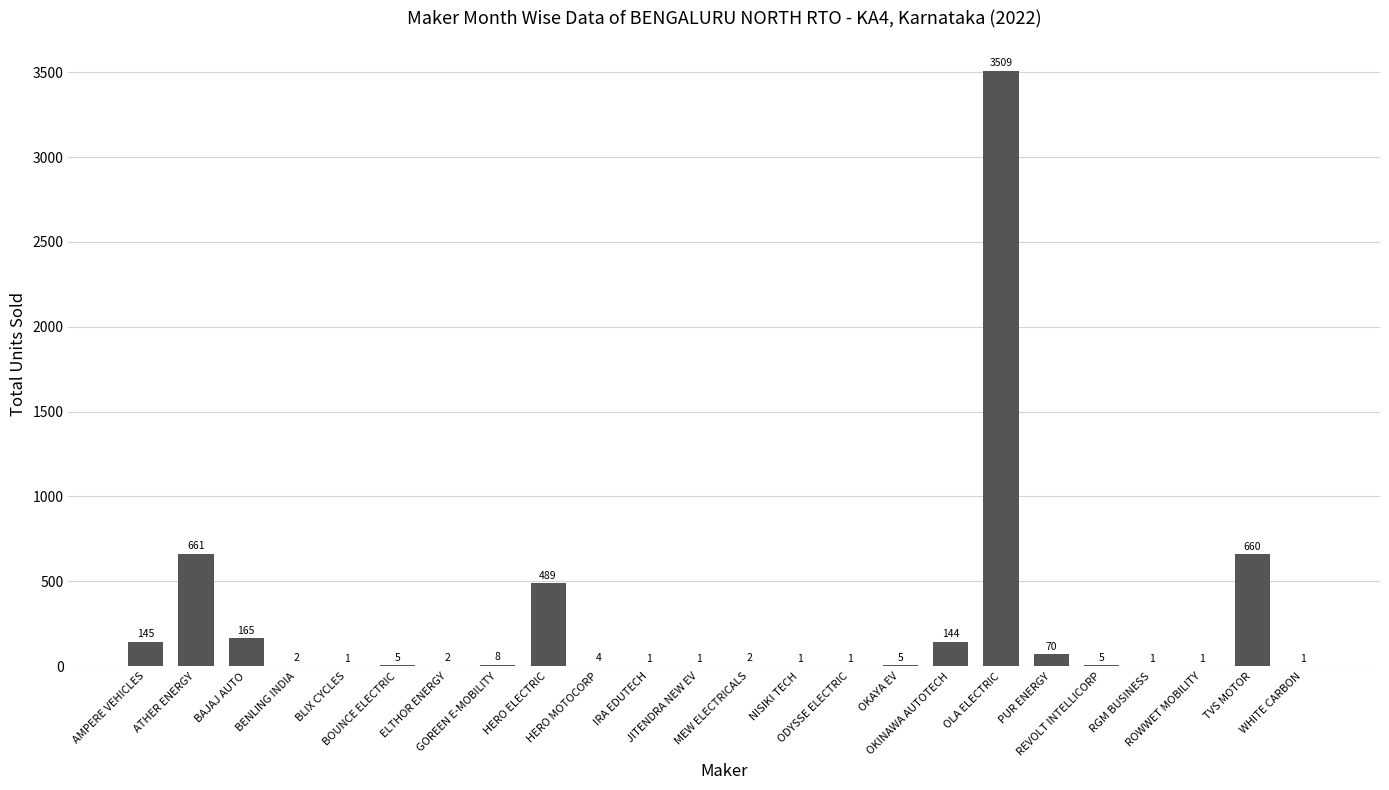

Reading left to right, what are all the values shown in this chart?

AMPERE VEHICLES=145	ATHER ENERGY=661	BAJAJ AUTO=165	BENLING INDIA=2	BLIX CYCLES=1	BOUNCE ELECTRIC=5	ELTHOR ENERGY=2	GOREEN E-MOBILITY=8	HERO ELECTRIC=489	HERO MOTOCORP=4	IRA EDUTECH=1	JITENDRA NEW EV=1	MEW ELECTRICALS=2	NISIKI TECH=1	ODYSSE ELECTRIC=1	OKAYA EV=5	OKINAWA AUTOTECH=144	OLA ELECTRIC=3509	PUR ENERGY=70	REVOLT INTELLICORP=5	RGM BUSINESS=1	ROWWET MOBILITY=1	TVS MOTOR=660	WHITE CARBON=1